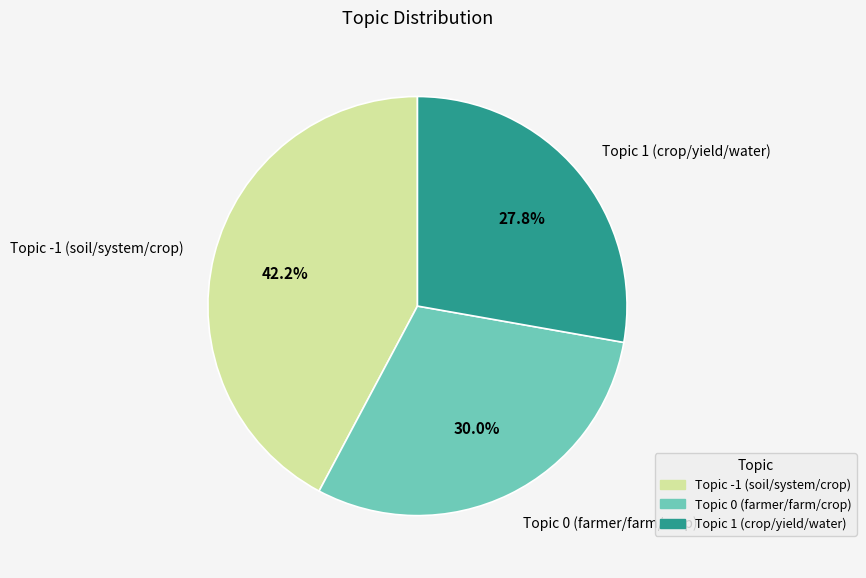

Combined, do Topic -1 (soil/system/crop) and Topic 1 (crop/yield/water) account for over 50%?

Yes